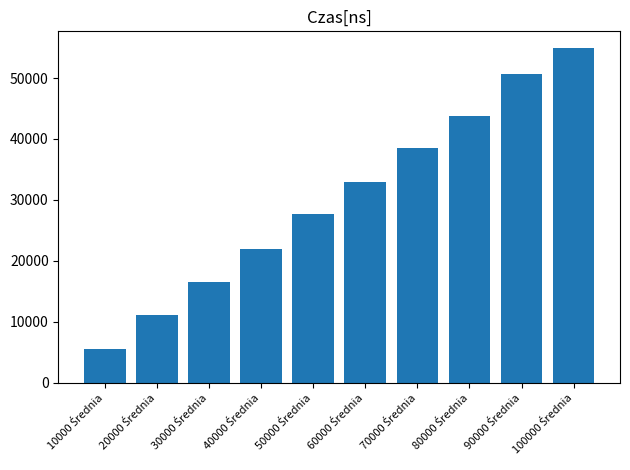

What is the difference between the maximum and minimum values?

49369.9